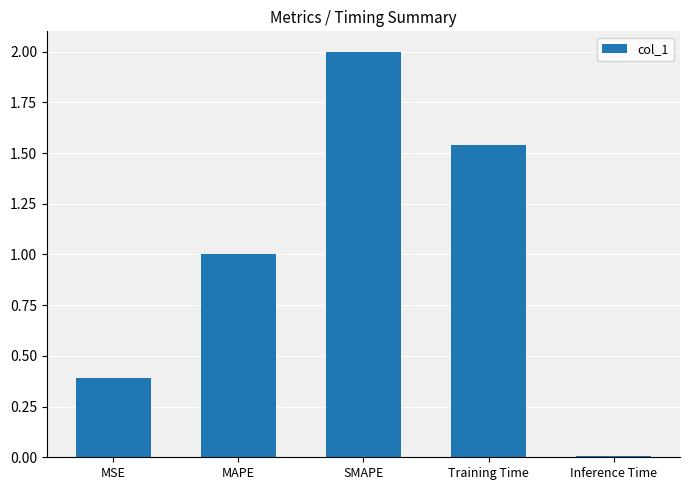

What position from the right is SMAPE?

3